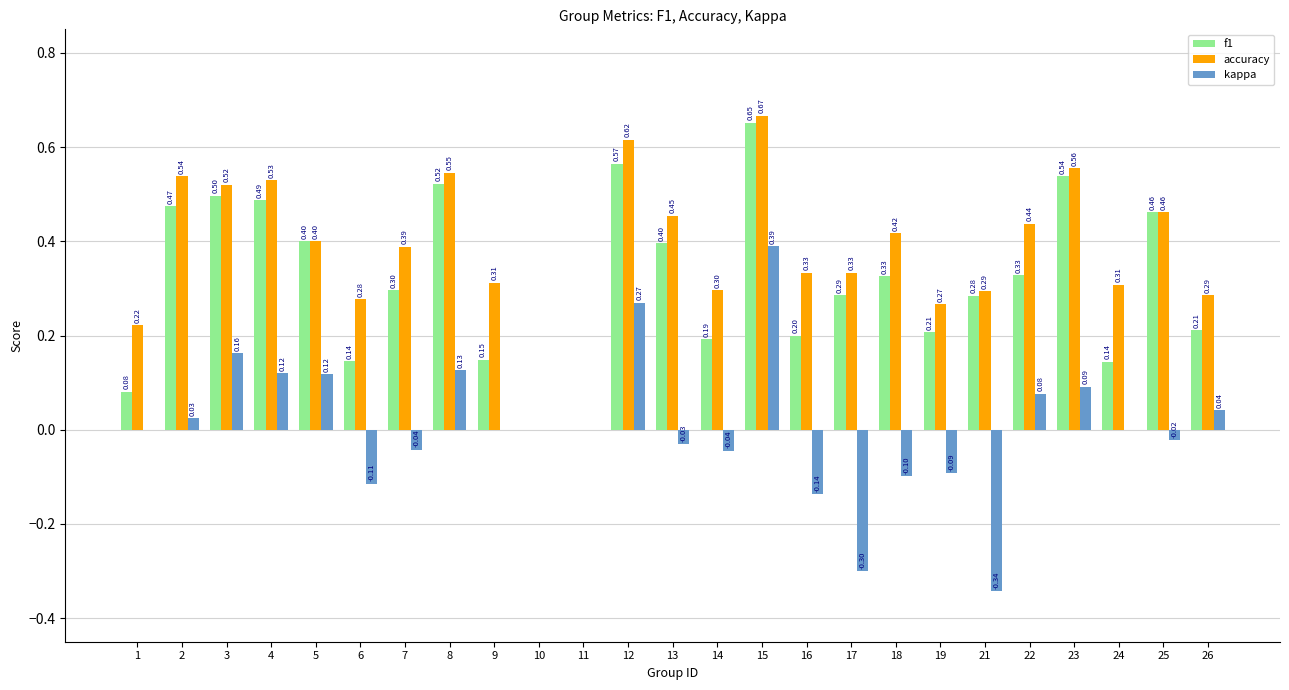

How many series are shown in this chart?

3